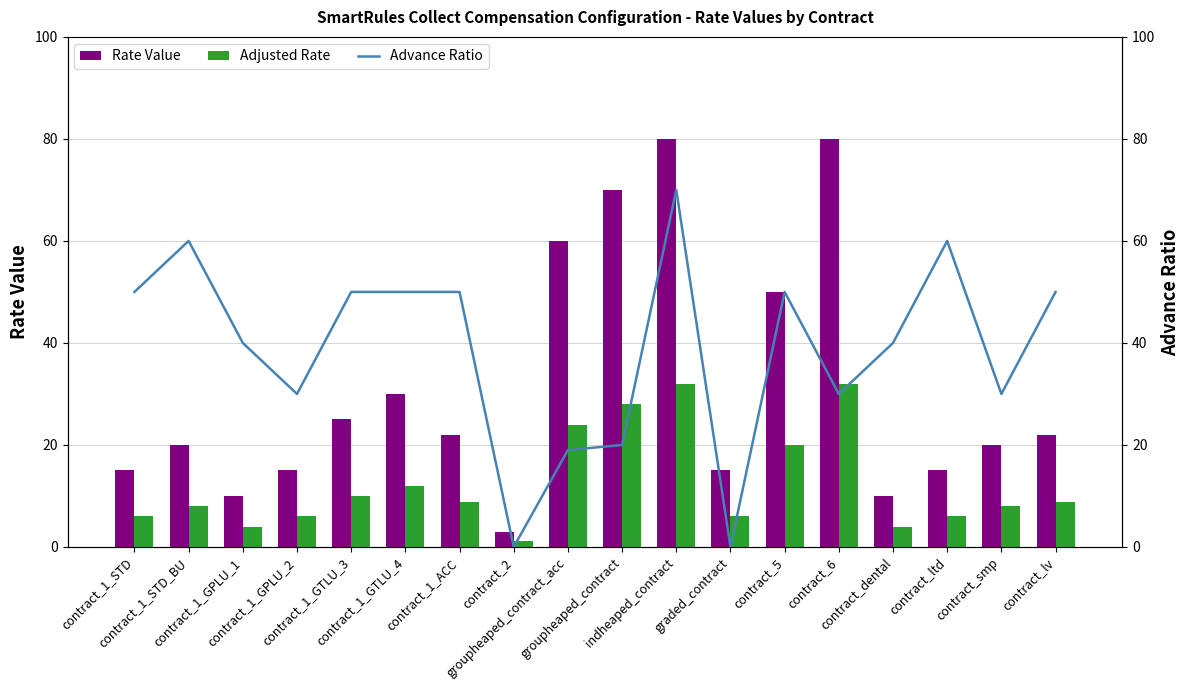

Reading left to right, extract all data points from this chart.

Rate Value: 15.0	20.0	10.0	15.0	25.0	30.0	22.0	3.0	60.0	70.0	80.0	15.0	50.0	80.0	10.0	15.0	20.0	22.0
Adjusted Rate: 6.0	8.0	4.0	6.0	10.0	12.0	8.8	1.2	24.0	28.0	32.0	6.0	20.0	32.0	4.0	6.0	8.0	8.8
Advance Ratio: 50.0	60.0	40.0	30.0	50.0	50.0	50.0	0.0	19.0	20.0	70.0	0.0	50.0	30.0	40.0	60.0	30.0	50.0